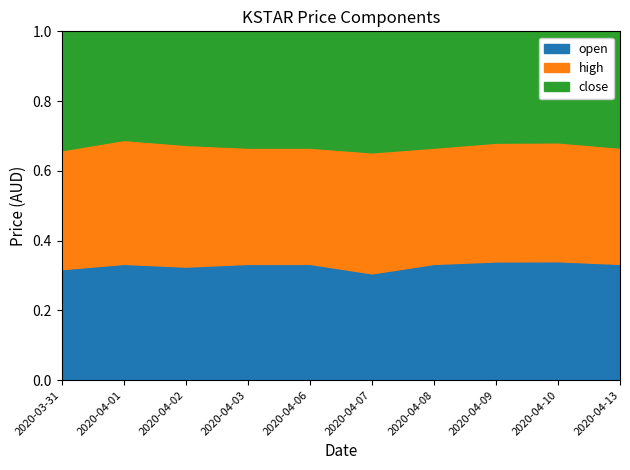

What is the minimum value shown in the chart?

0.1